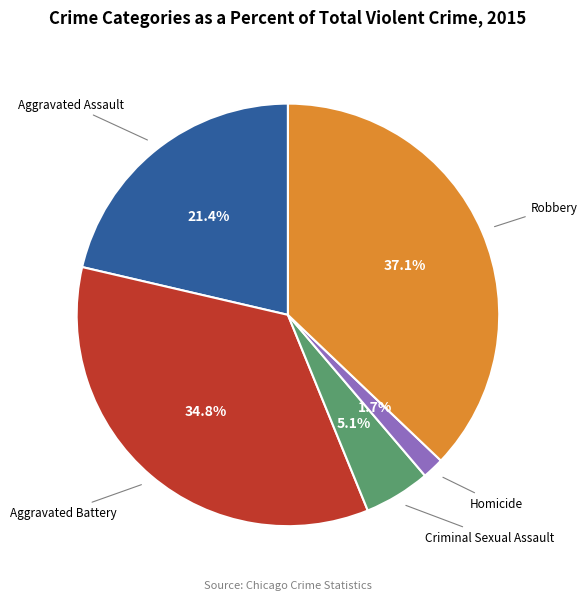

To the nearest percent, what percentage of the pie is Aggravated Battery?

35%